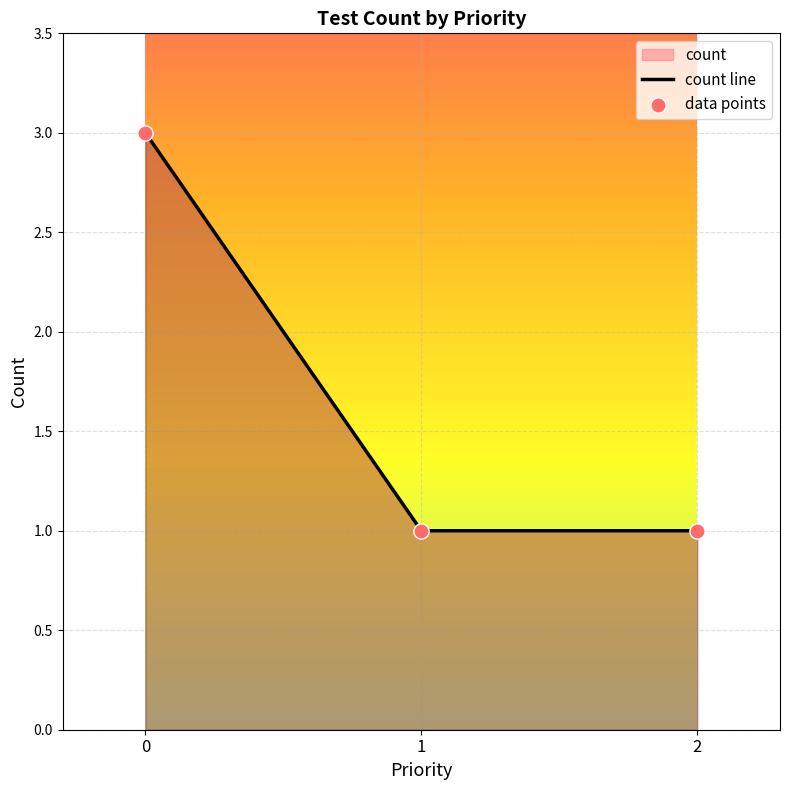

Which series contains the lowest Y value?

count line